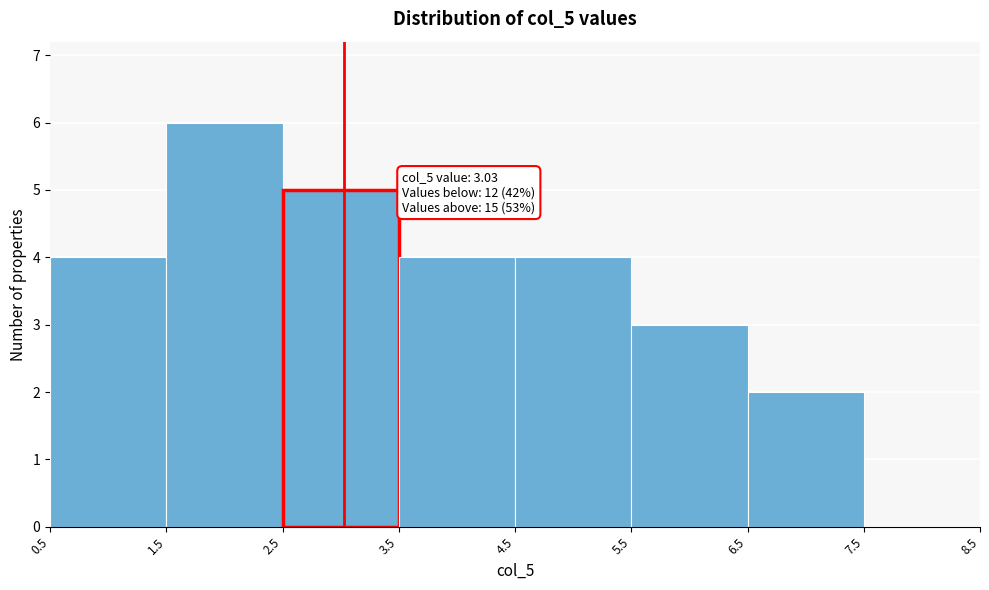

Over which range of the x-axis is the bar tallest?

1.5 to 2.5